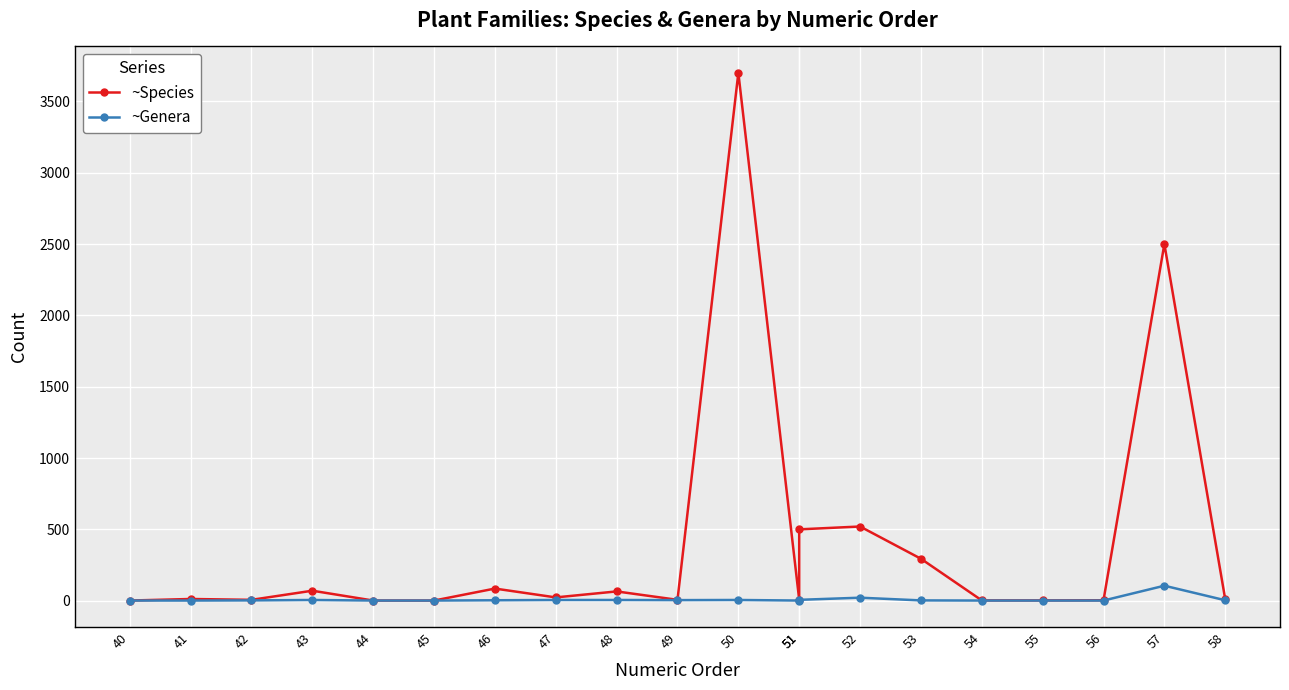

The ~Genera series shows 1 at 45. True or false?

True